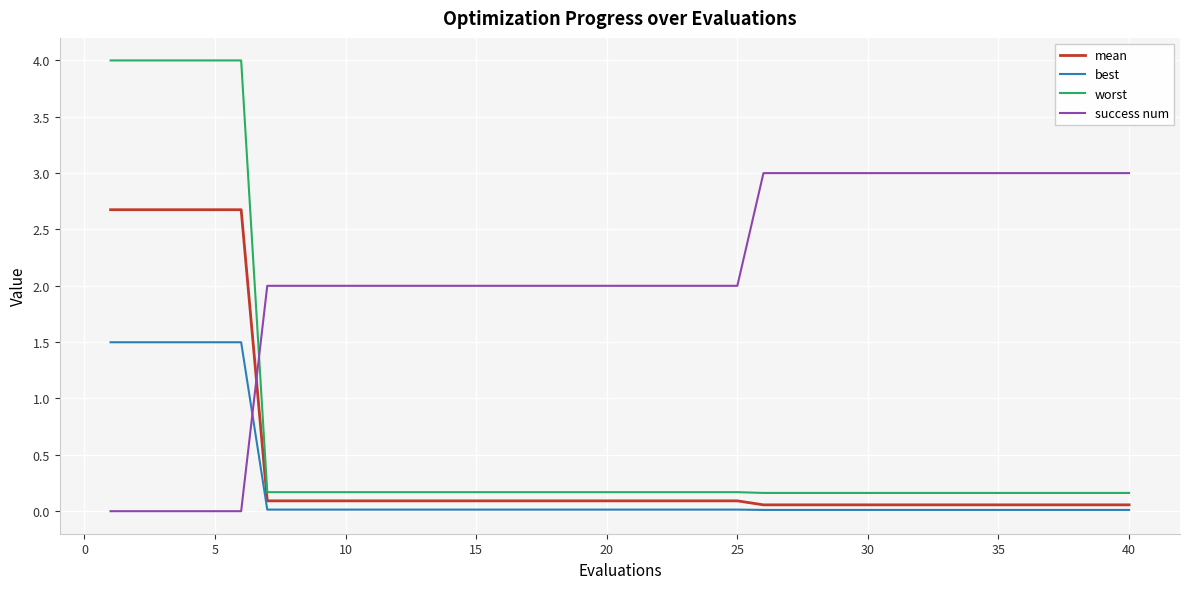

Which series has the widest spread of values?

worst